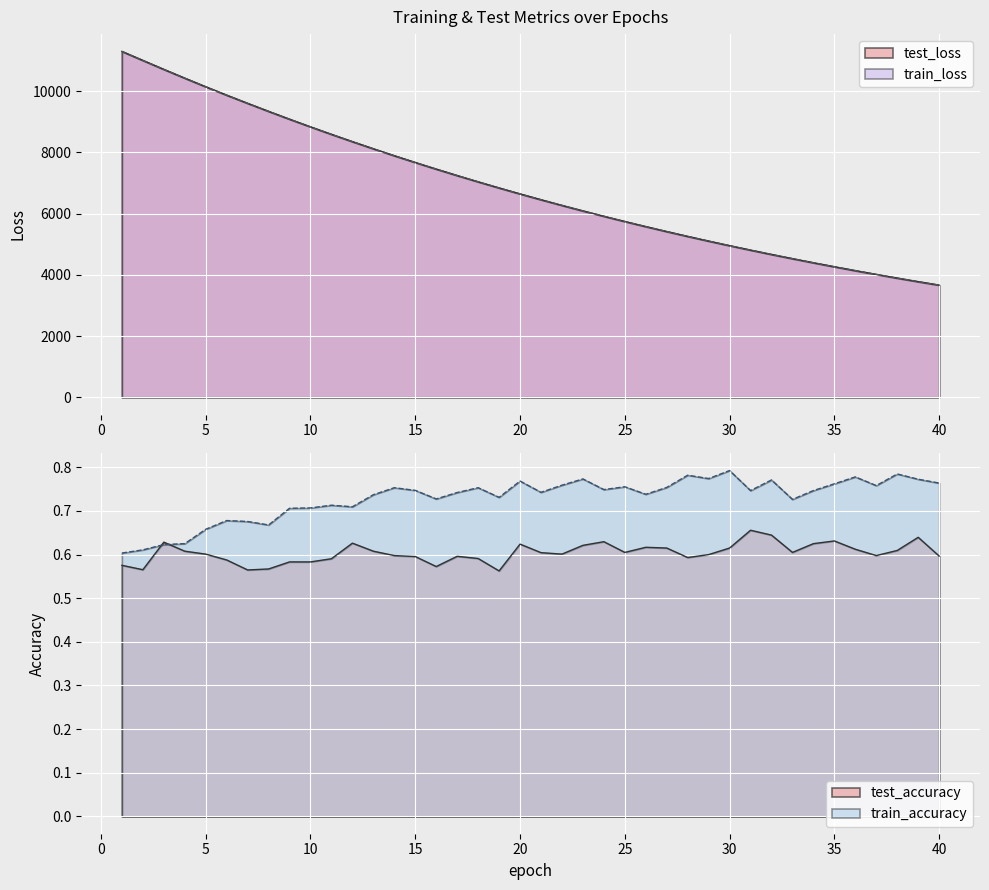

At which category is the sum across all series the highest?

1